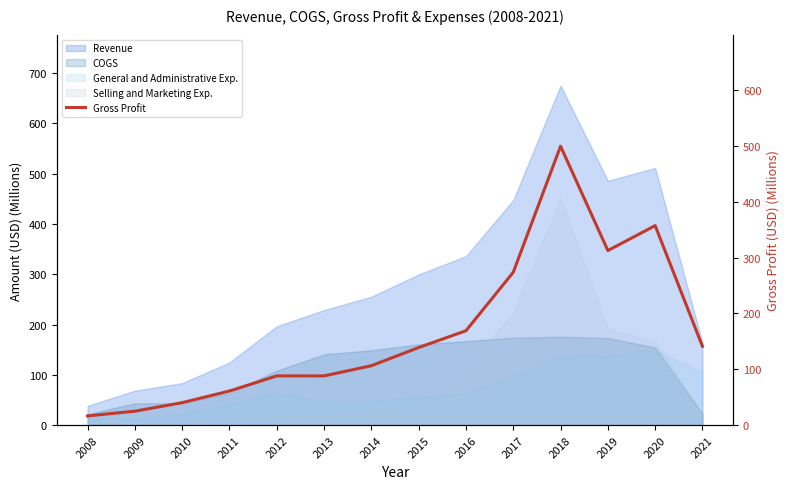

Between 2011 and 2010, which is larger?

2011